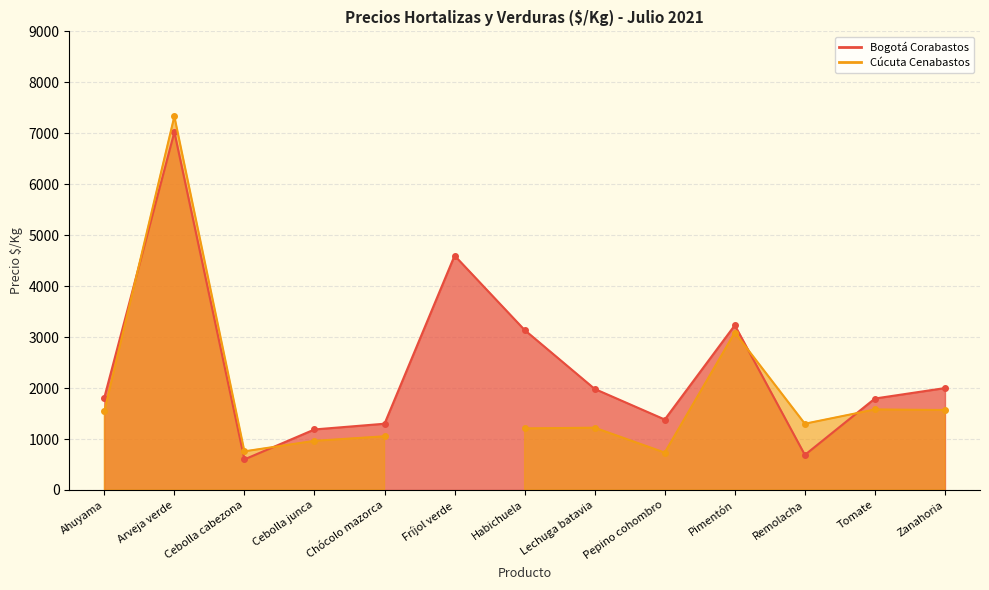

Approximately how many times larger is the value at Remolacha compared to Pepino cohombro?

0.5